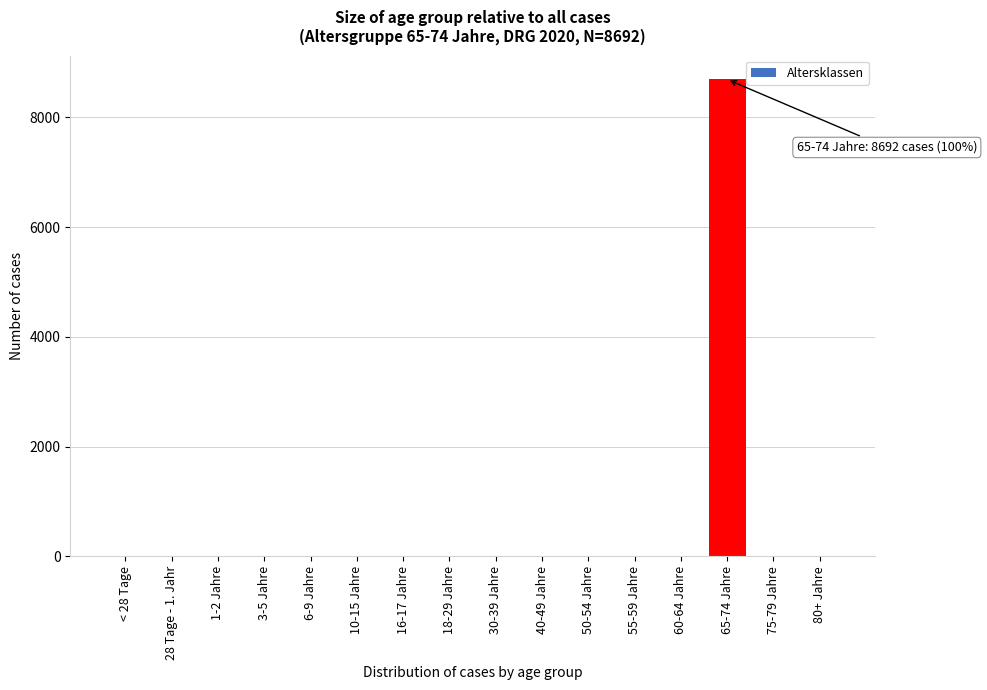

Reading left to right, what are all the values shown in this chart?

< 28 Tage=0	28 Tage - 1. Jahr=0	1-2 Jahre=0	3-5 Jahre=0	6-9 Jahre=0	10-15 Jahre=0	16-17 Jahre=0	18-29 Jahre=0	30-39 Jahre=0	40-49 Jahre=0	50-54 Jahre=0	55-59 Jahre=0	60-64 Jahre=0	65-74 Jahre=8692	75-79 Jahre=0	80+ Jahre=0